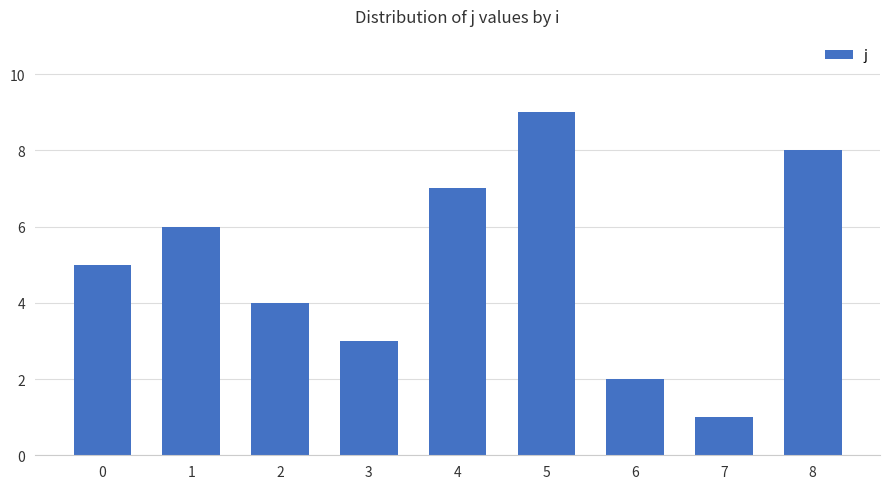

What is the sum of all values?

45